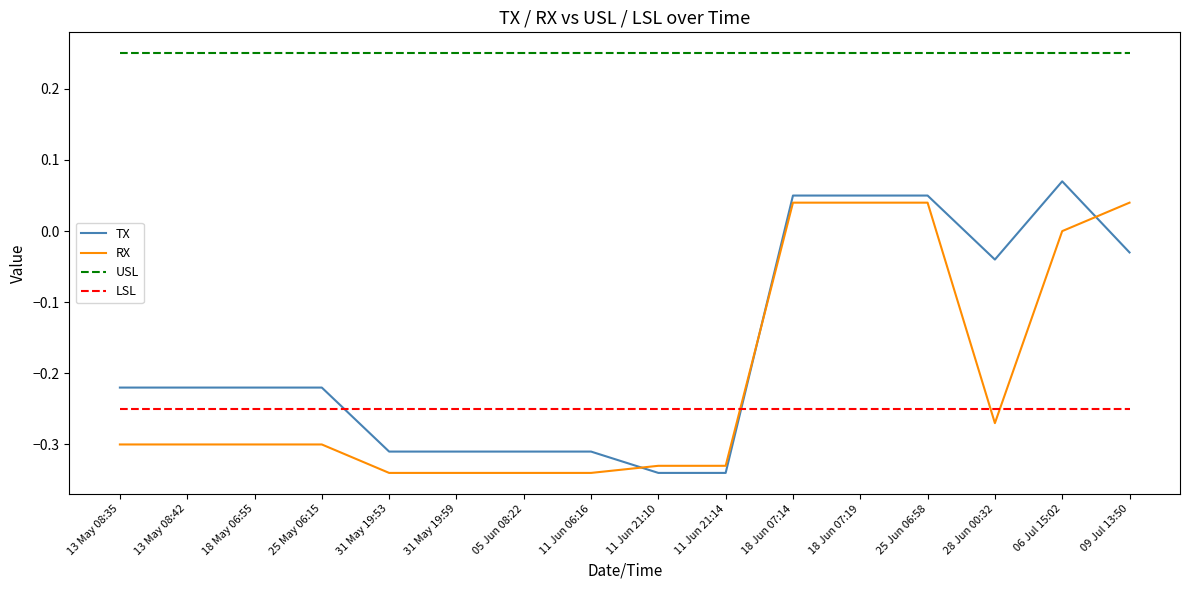

Where is RX nearest to the value 0?

06 Jul 15:02